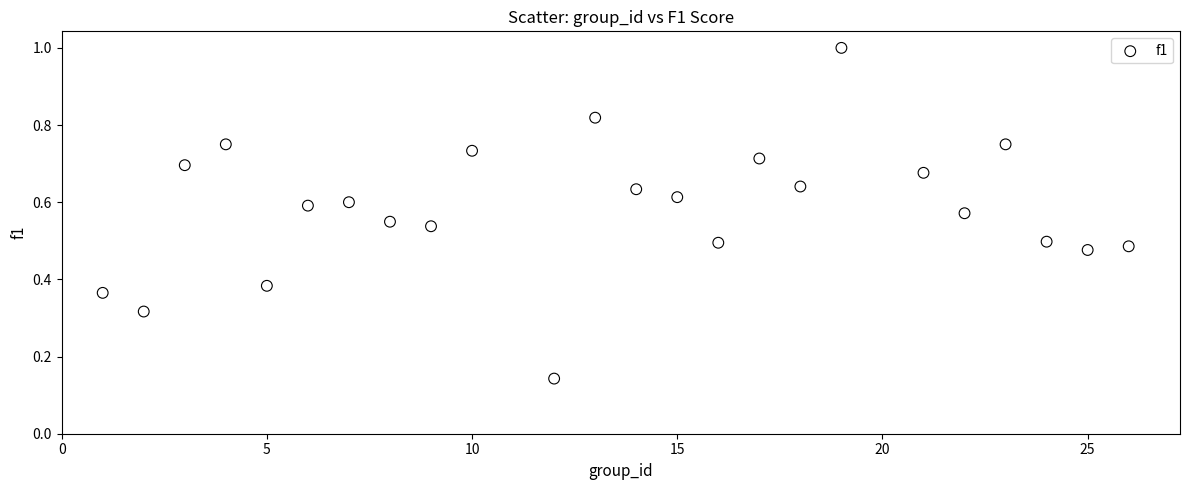

What is the range of X values (max minus min)?

25.0